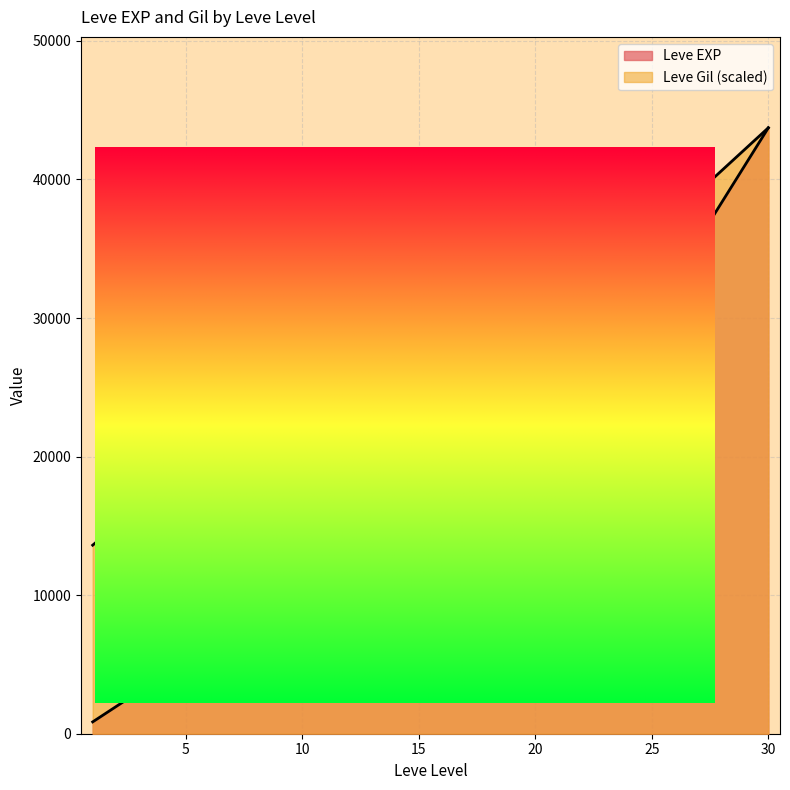

What is the value of the Leve Gil point at the 19th from the left?

226